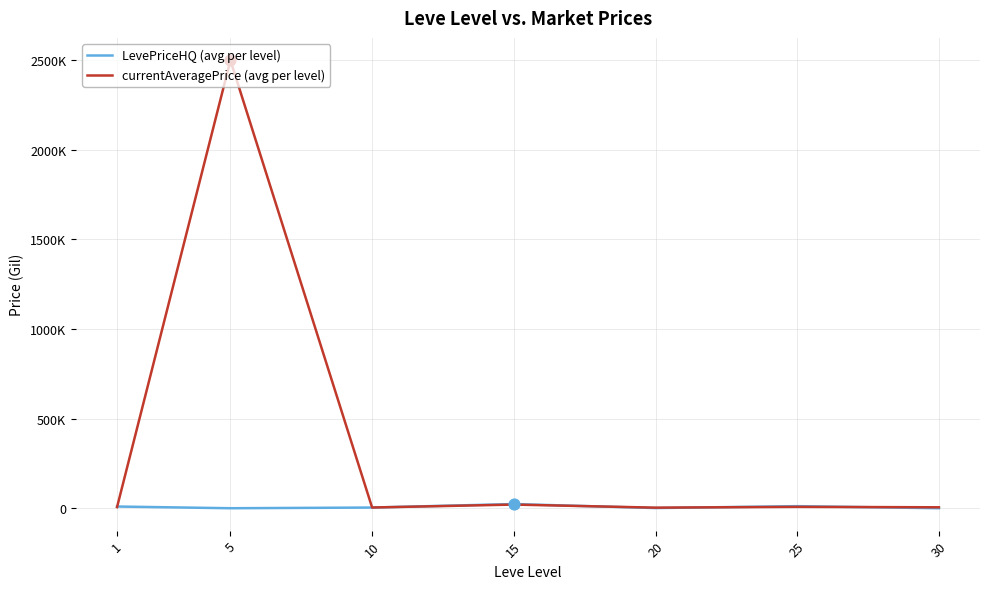

What are all the series names shown in the legend?

LevePriceHQ (avg per level), currentAveragePrice (avg per level)